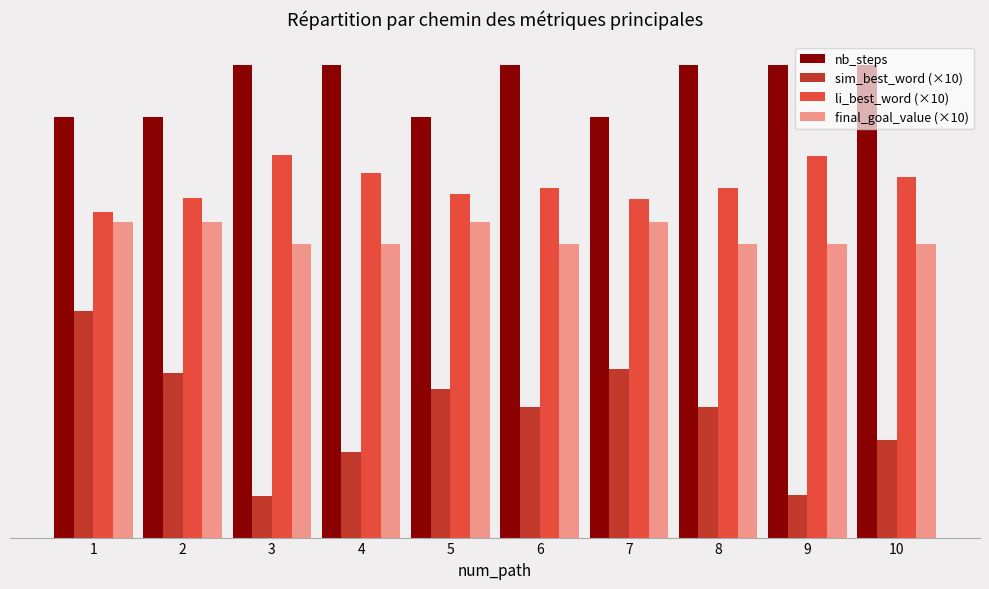

What are all the series names shown in the legend?

nb_steps, sim_best_word (×10), li_best_word (×10), final_goal_value (×10)